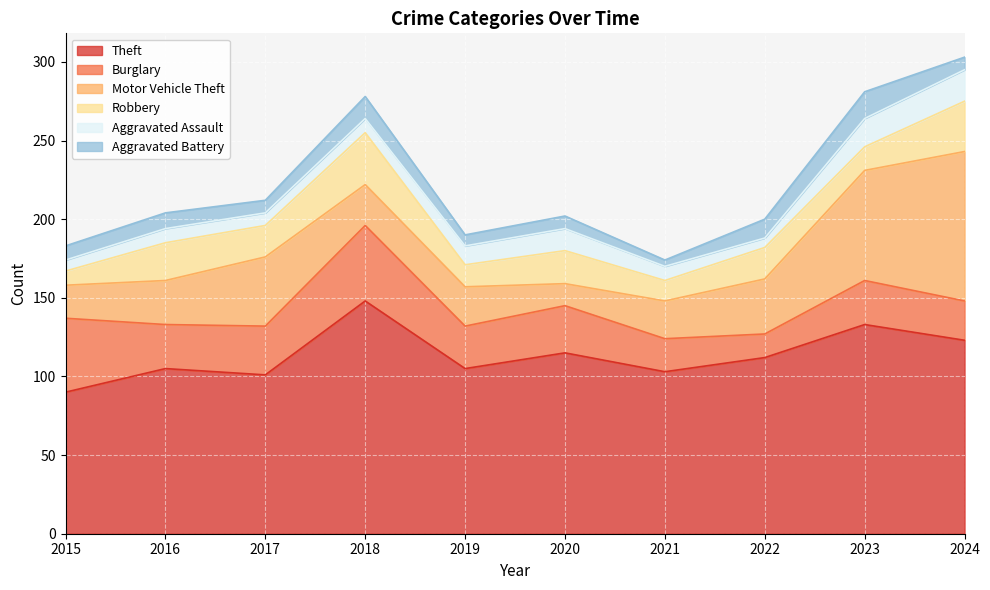

Between 2024 and 2022, which is larger?

2024